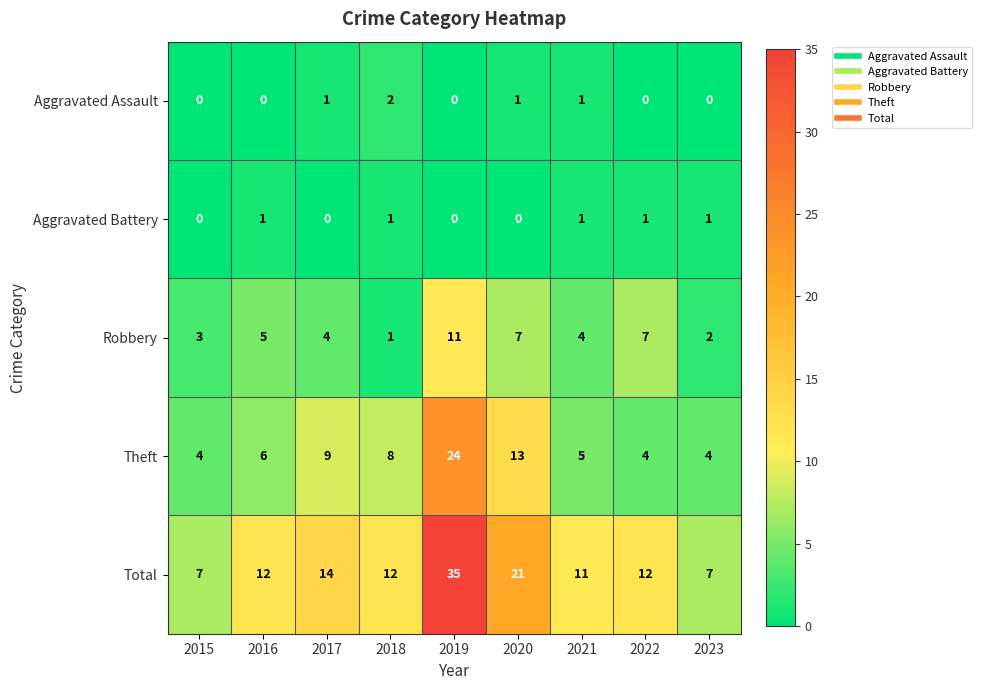

What is the average value of the Total series?

15